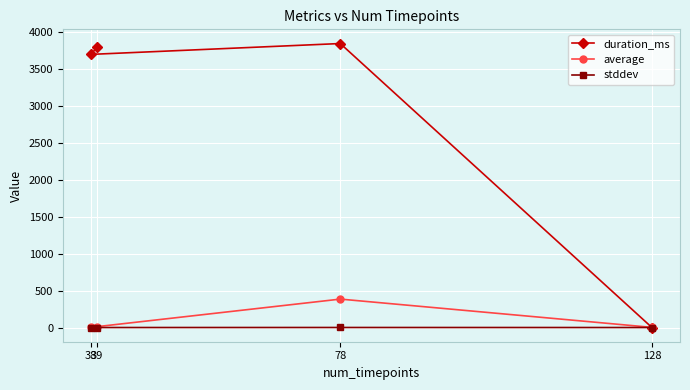

What are all the series names shown in the legend?

duration_ms, average, stddev